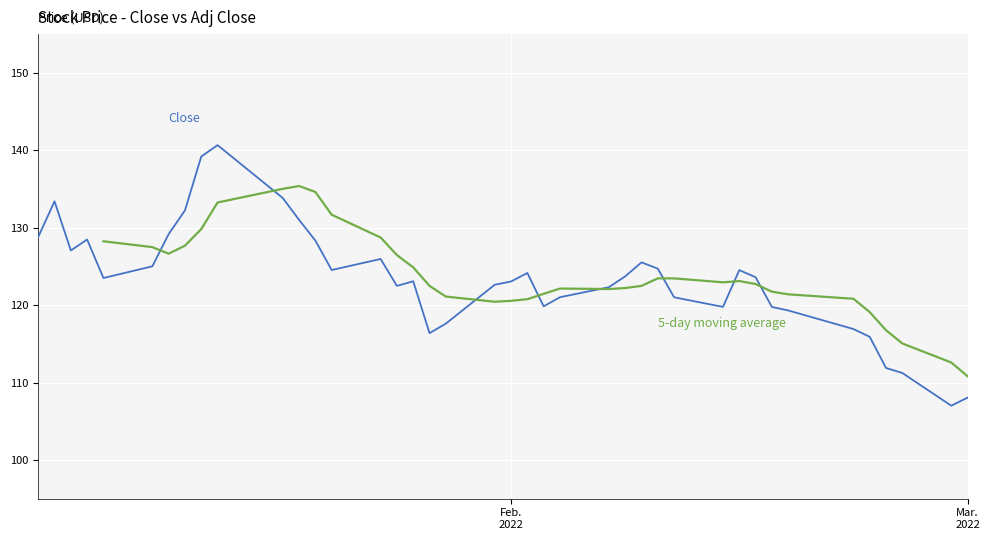

How many series are shown in this chart?

2